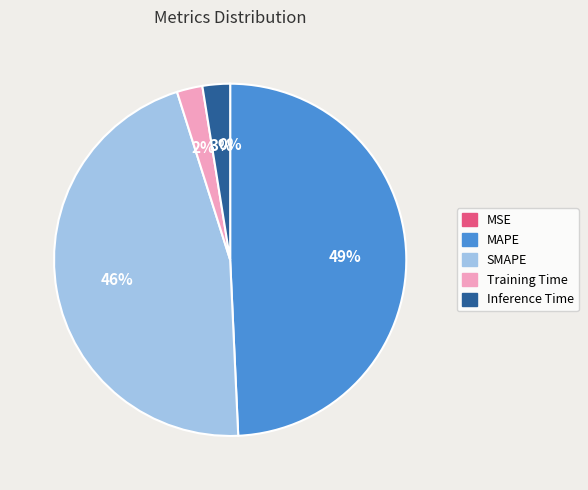

To the nearest percent, what is the combined percentage of SMAPE and Training Time?

48%